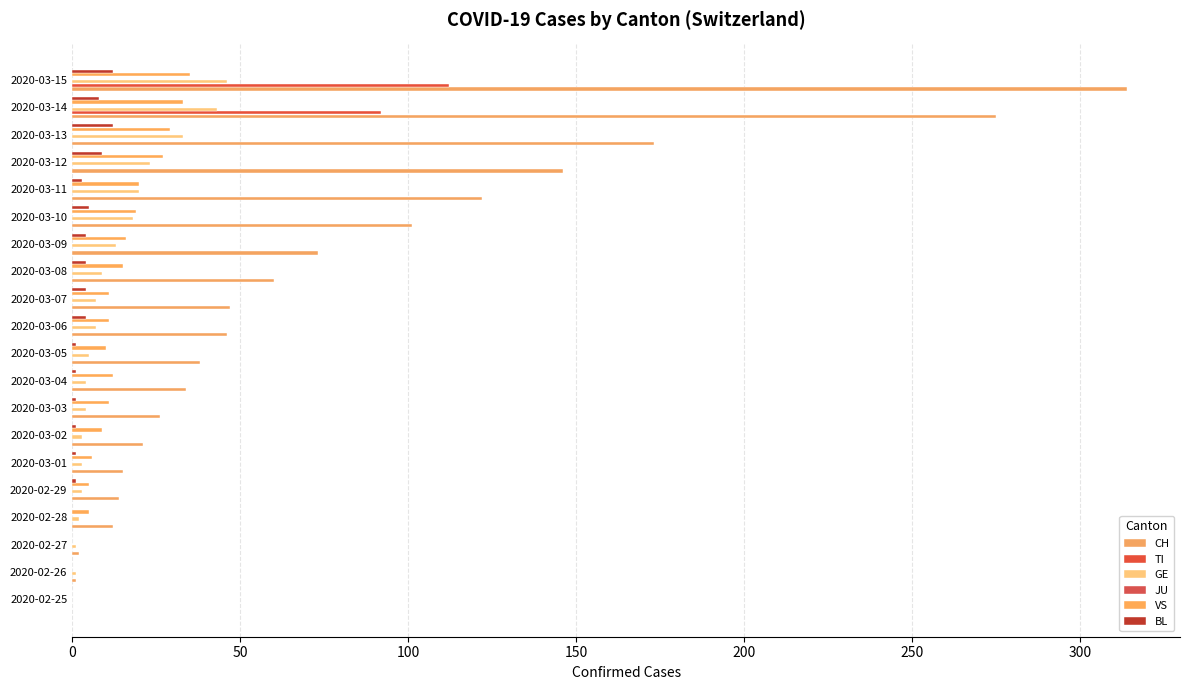

How many bars are there in total?

120